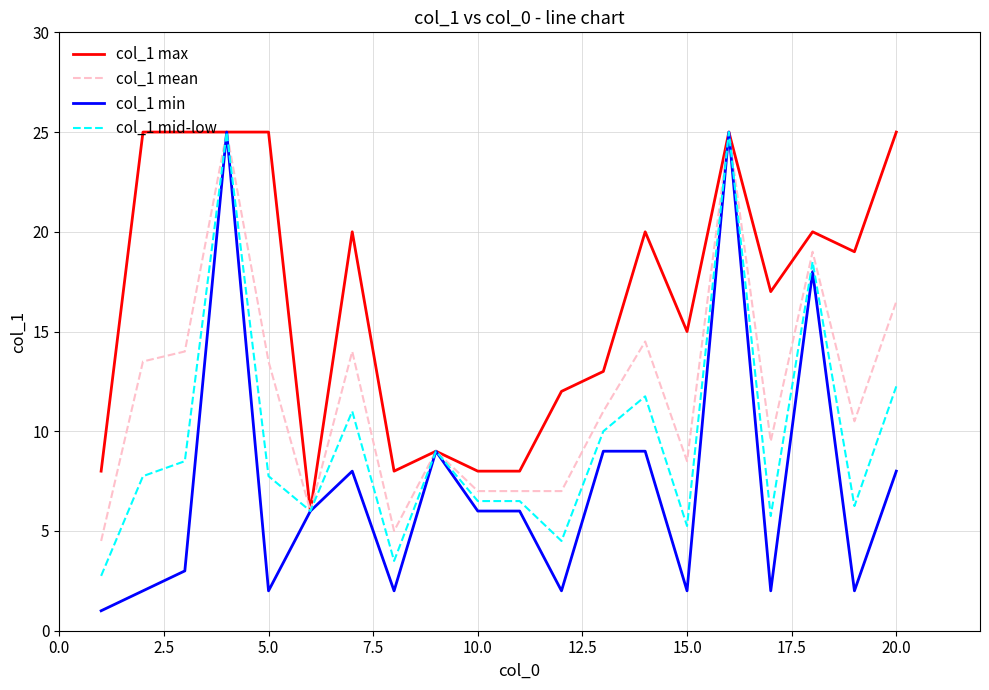

List the series in order of their overall mean, highest first.

col_1 max, col_1 mean, col_1 mid-low, col_1 min